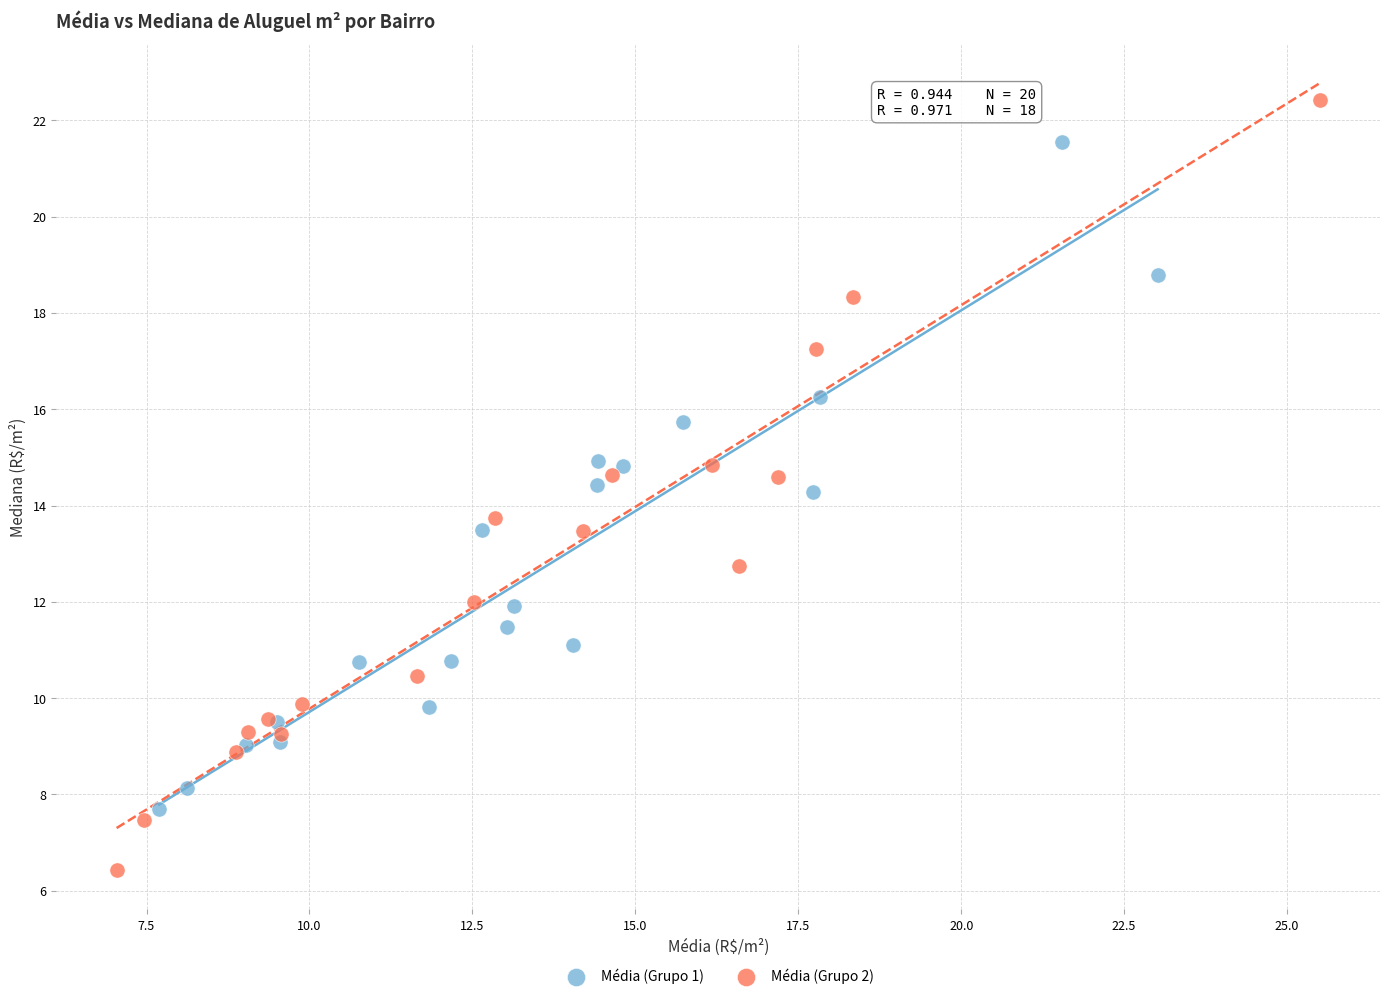

Which series reaches the maximum Y coordinate?

Média (Grupo 2)